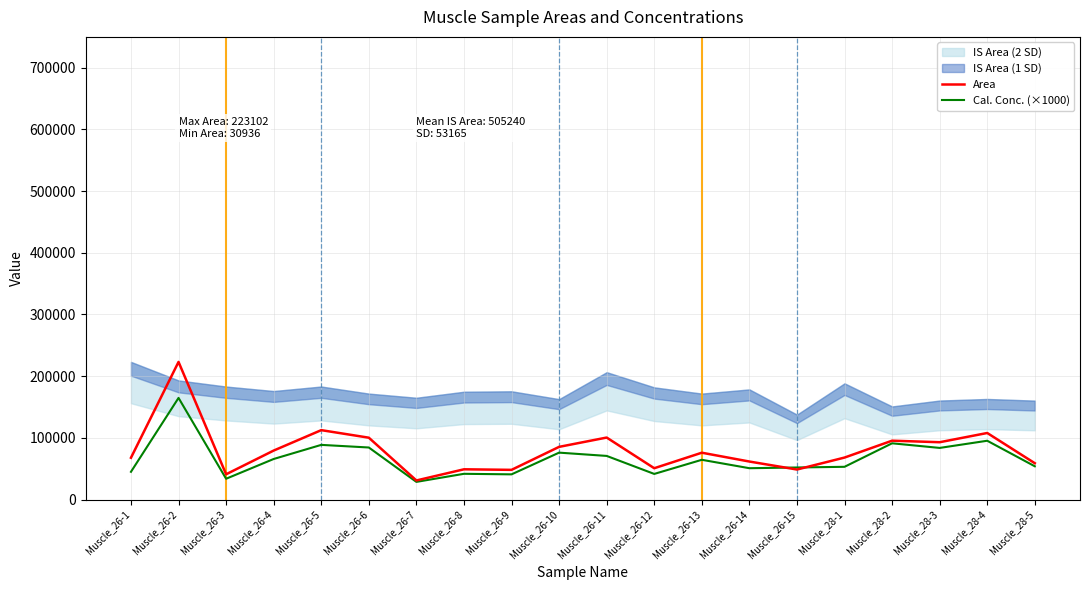

List the series in order of their overall mean, highest first.

Area, Cal. Conc. (×1000)